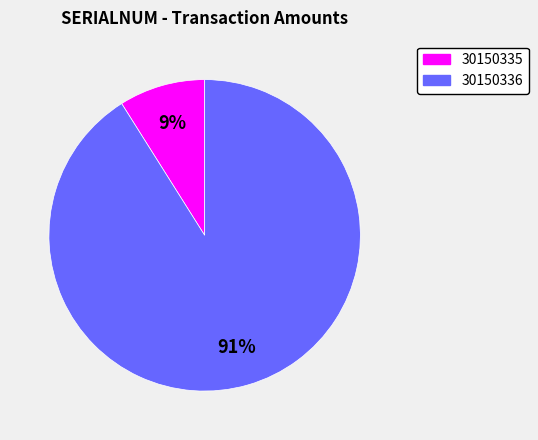

To the nearest percent, what is the difference between the largest and smallest slice percentages?

82%